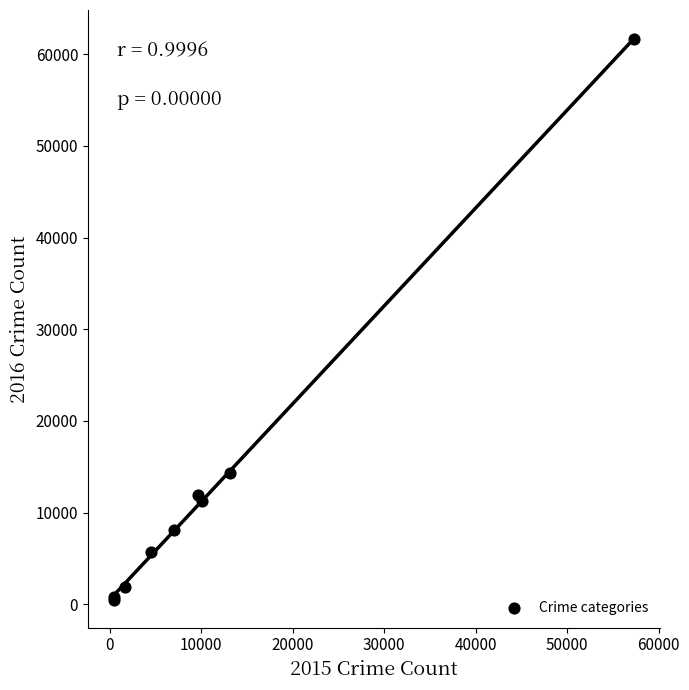

What Y value in the scatter plot is closest to 31071?

14289